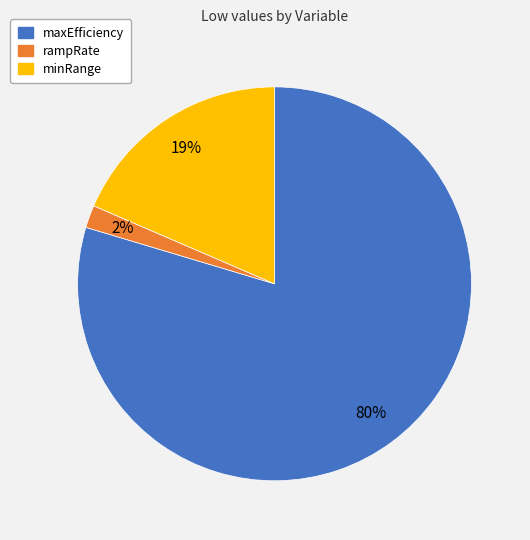

Does rampRate represent more than half of the total?

No